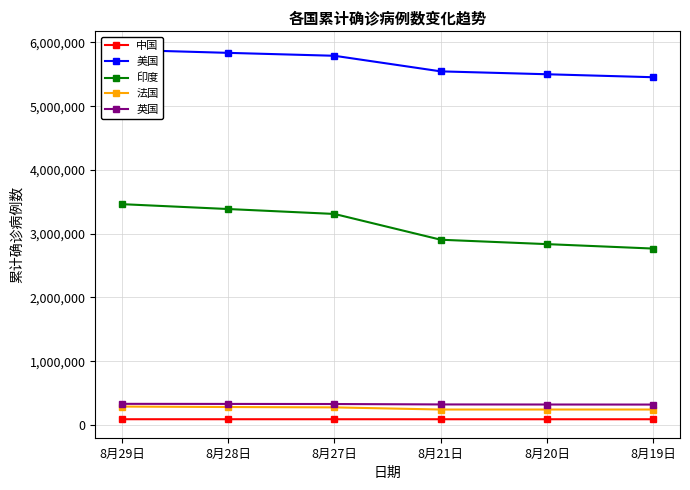

What is the difference between the maximum and minimum values in the 法国 series?

46549